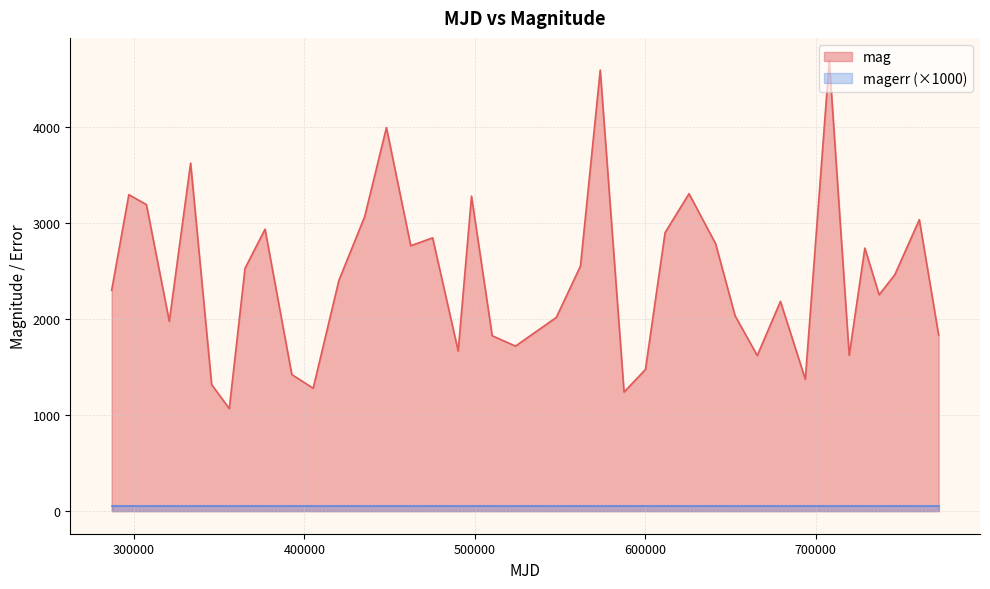

At which label is the value closest to 2877?

611586